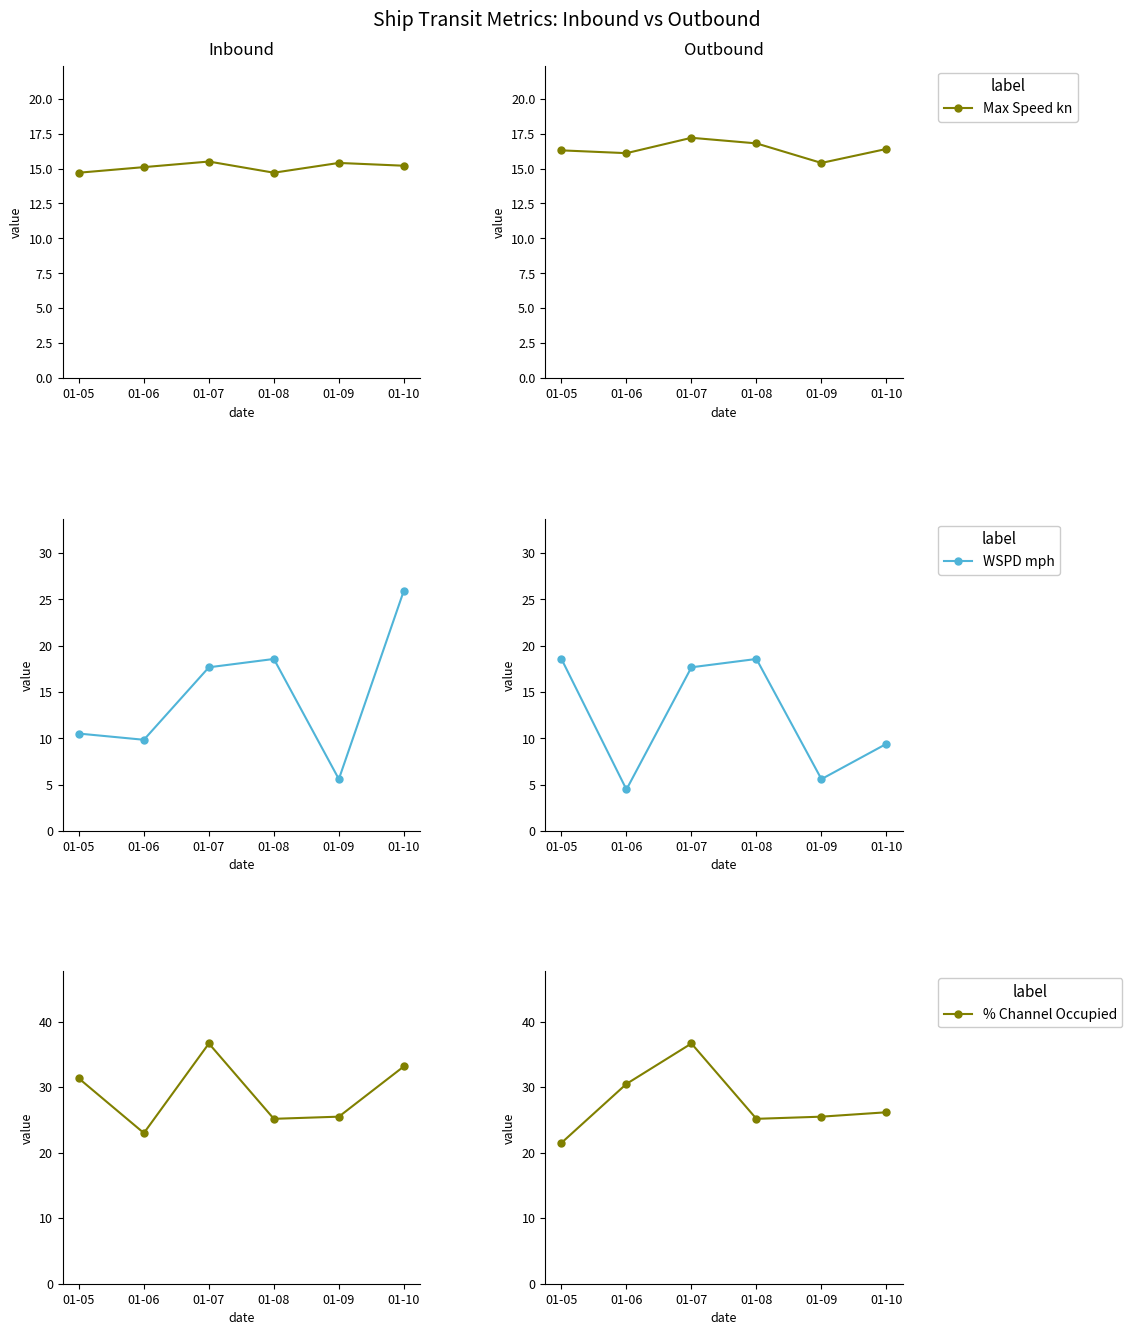

What is the spread (max minus min) of values at 01-05?

5.2